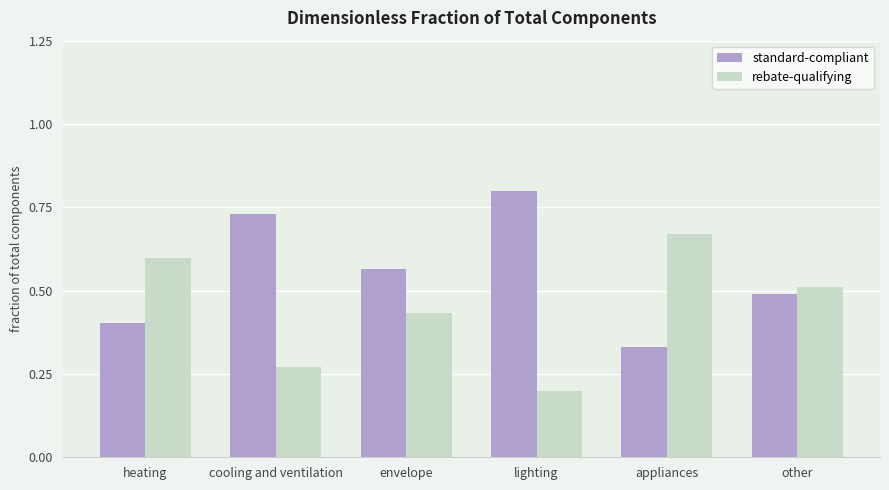

What is the total value across all series at envelope?

1.0